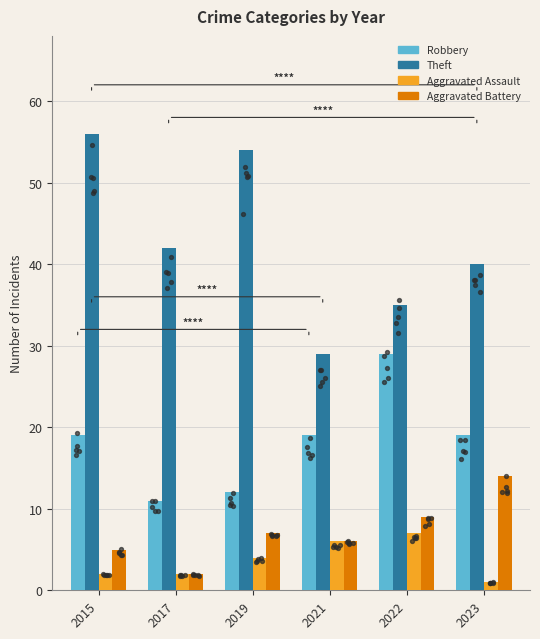

What are all the series names shown in the legend?

Robbery, Theft, Aggravated Assault, Aggravated Battery